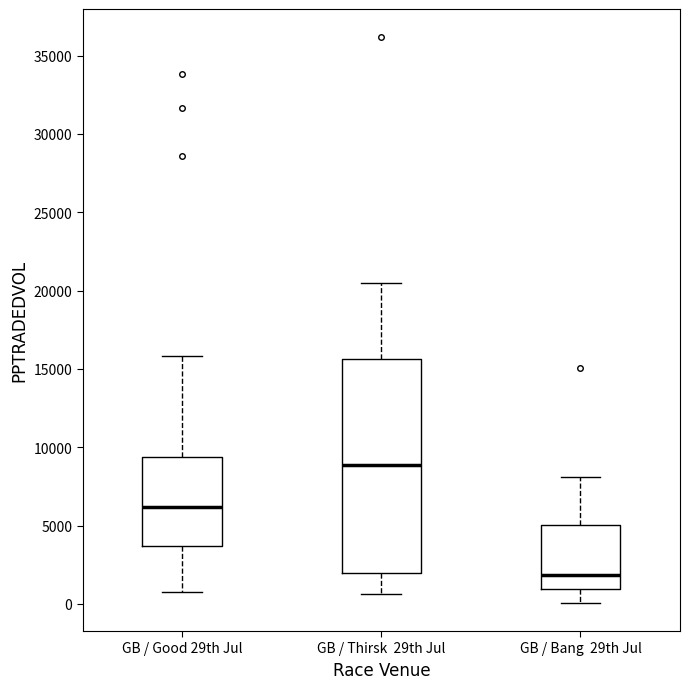

Reading left to right, read every box against the y-axis: the position of its median line, the range the box covers, and the ends of its whiskers. The values are not printed on the chart, so give them approximately, as read against the axis.

GB / Good 29th Jul: median 6000, box 3500 to 9500, whiskers 1000 to 16000
GB / Thirsk 29th Jul: median 9000, box 2000 to 15500, whiskers 500 to 20500
GB / Bang 29th Jul: median 2000, box 1000 to 5000, whiskers 0 to 8000